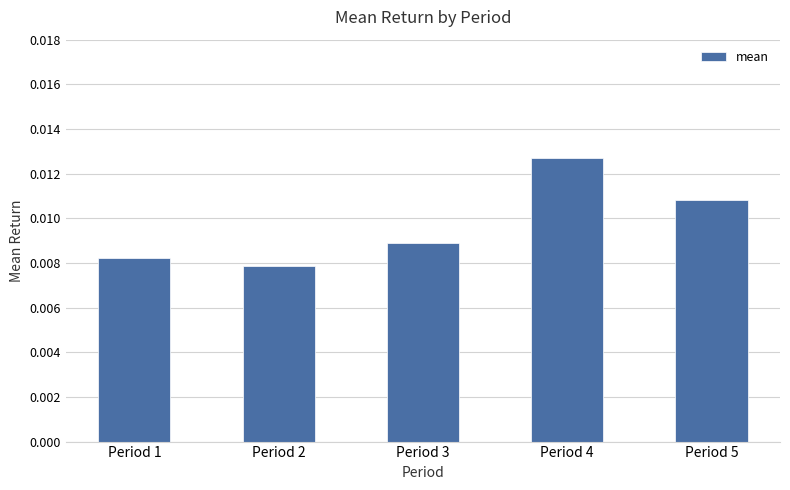

List the labels in order of value, largest first.

Period 4, Period 5, Period 3, Period 1, Period 2